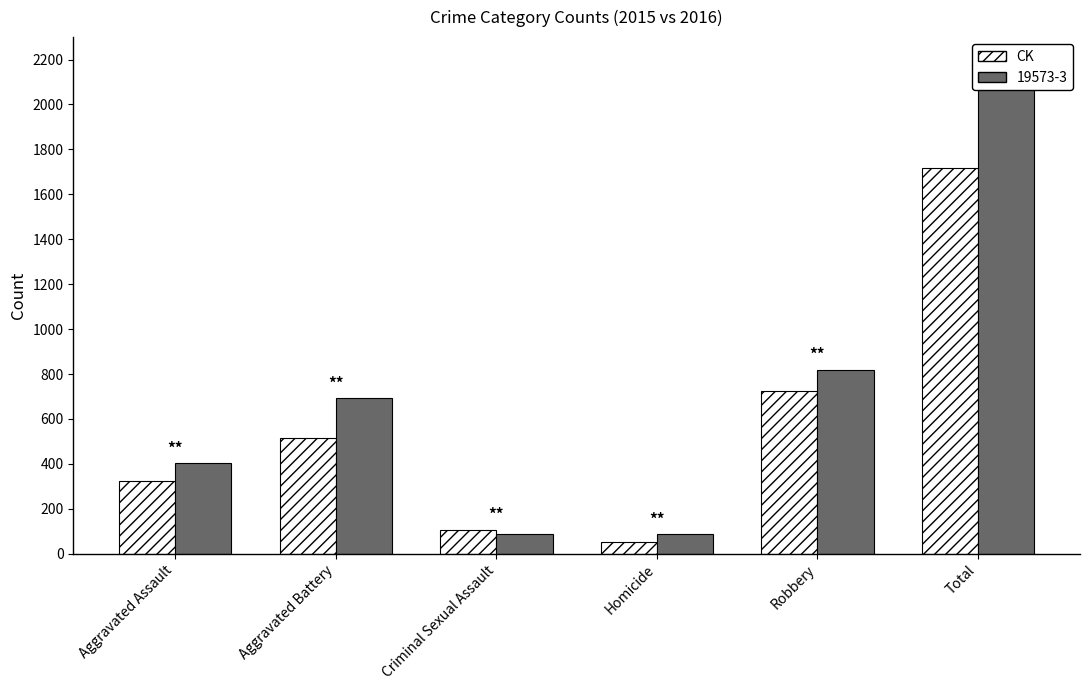

Is it true that the value at Total is 1719?

True